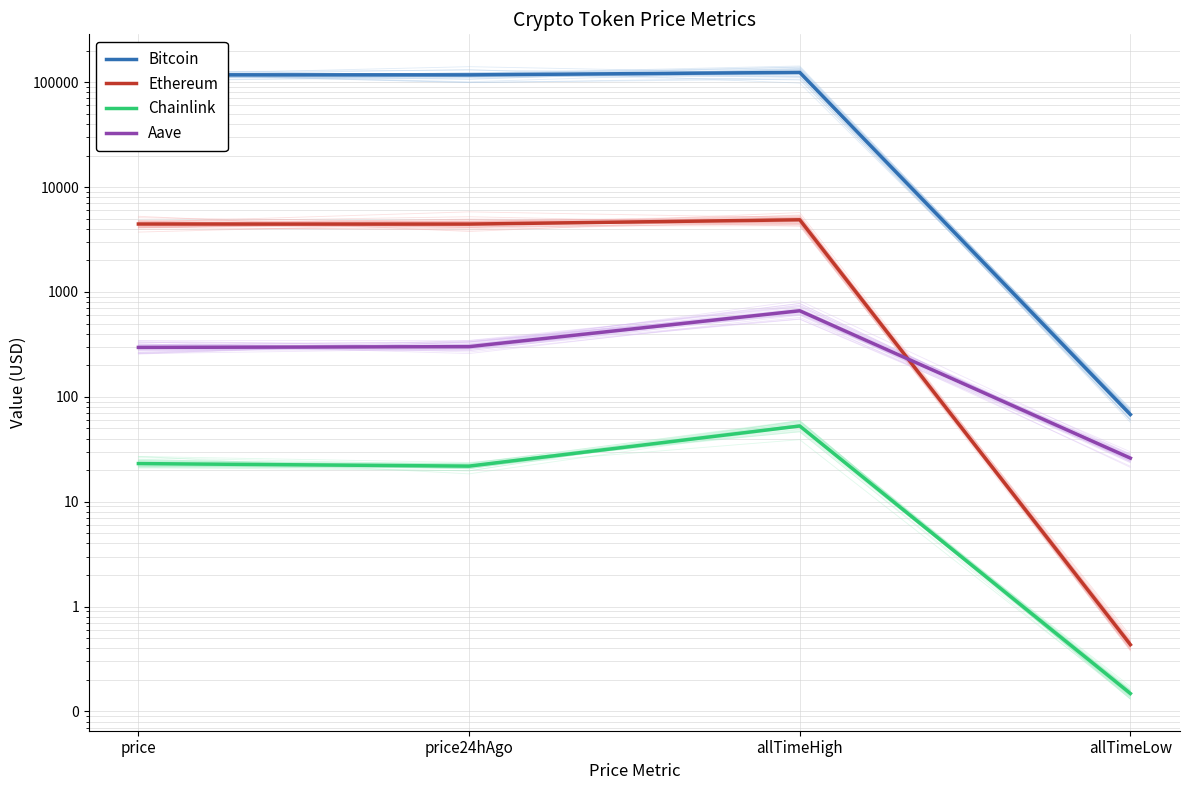

True or false: Chainlink and Ethereum cross at least once.

False